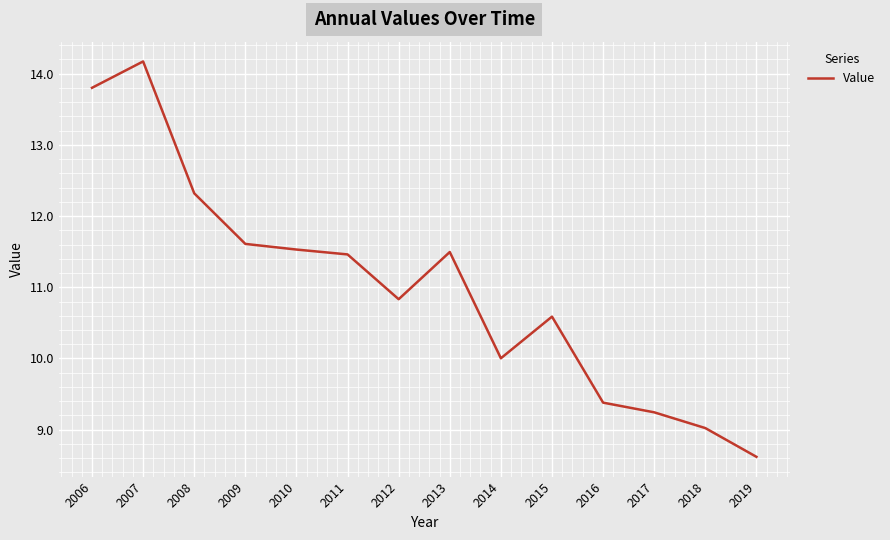

What is the difference between the second highest and minimum values?

5.2